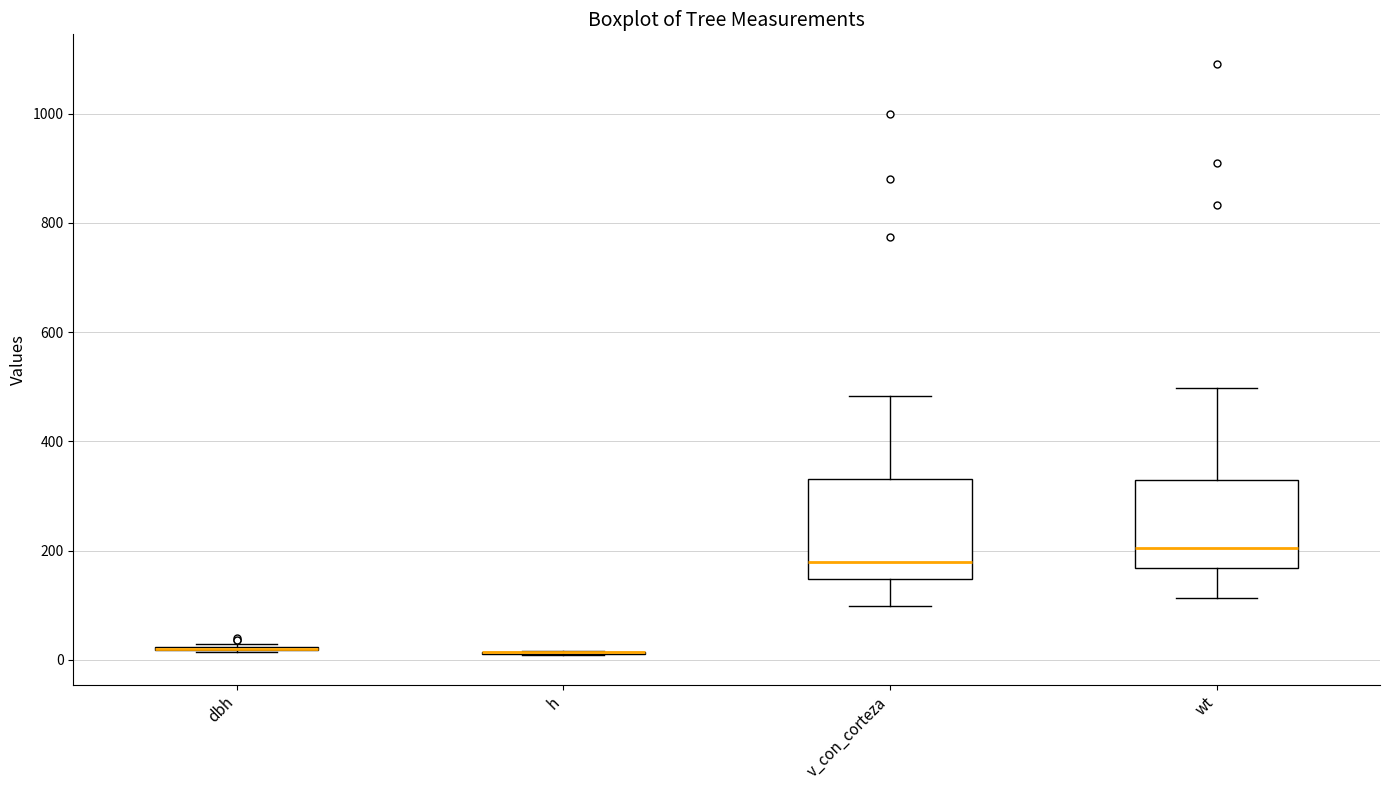

Where is the lower edge of the box for v_con_corteza on the y-axis? The values are not printed on the chart, so give them approximately, as read against the axis.

140